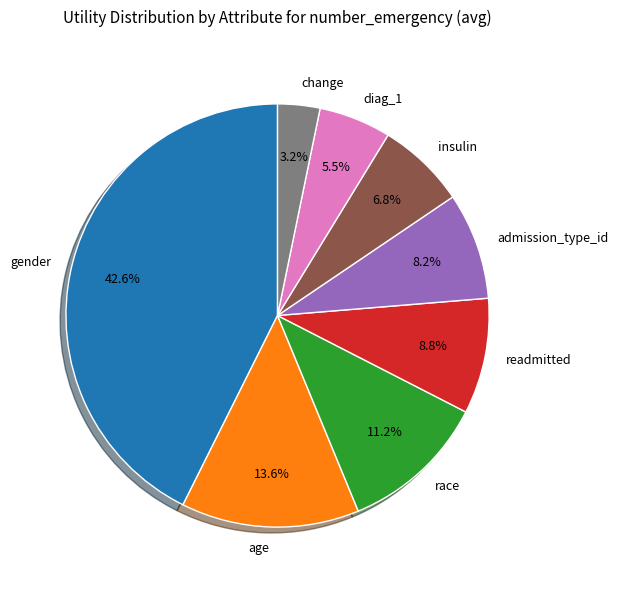

Is there any slice that represents more than half of the pie?

No